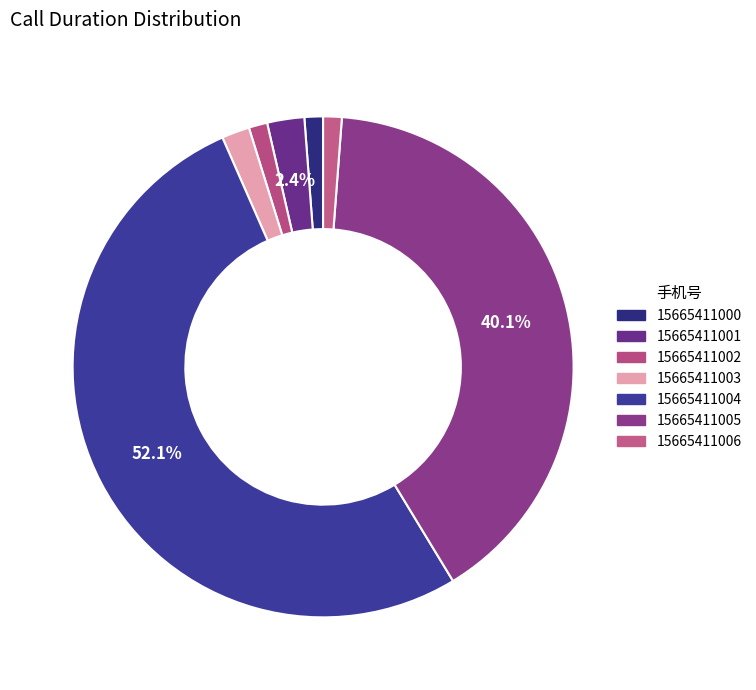

To the nearest percent, what portion does 15665411004 represent?

52%